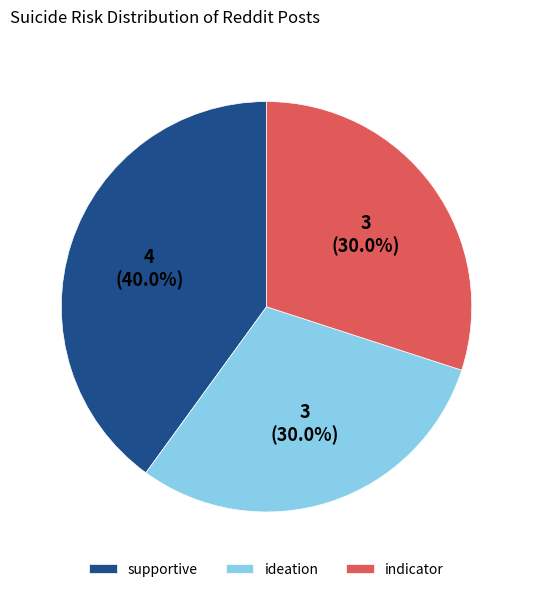

Count the number of slices in the pie.

3